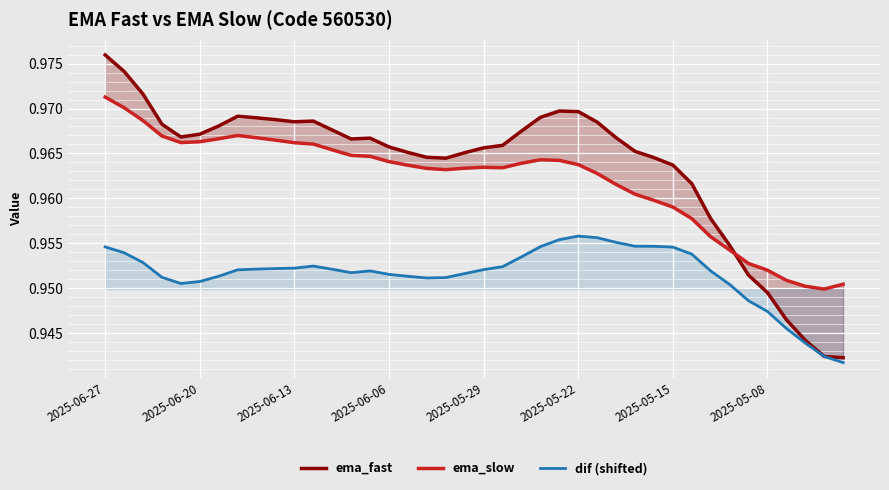

True or false: dif (shifted) has a value of 0.3 at 2025-05-15.

False